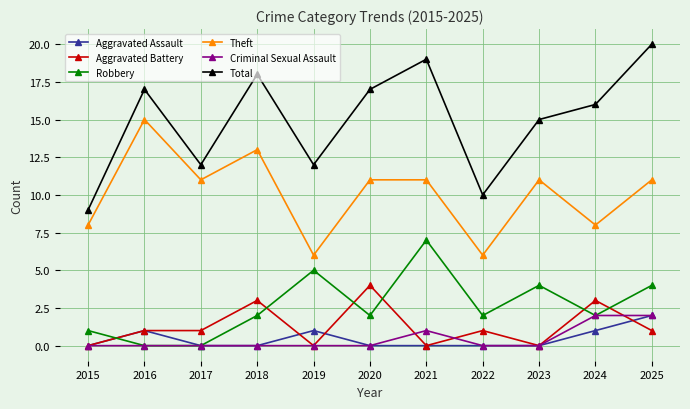

At which category does the chart reach its peak across all series?

2025